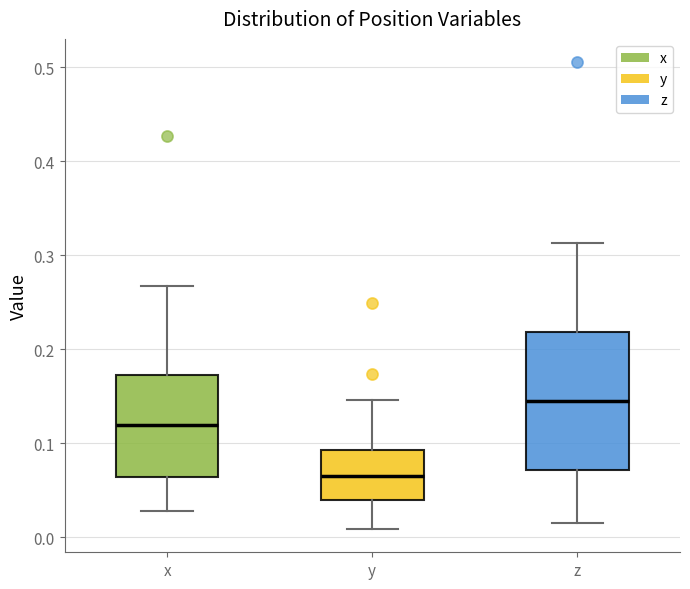

Which box has the lowest median line?

y